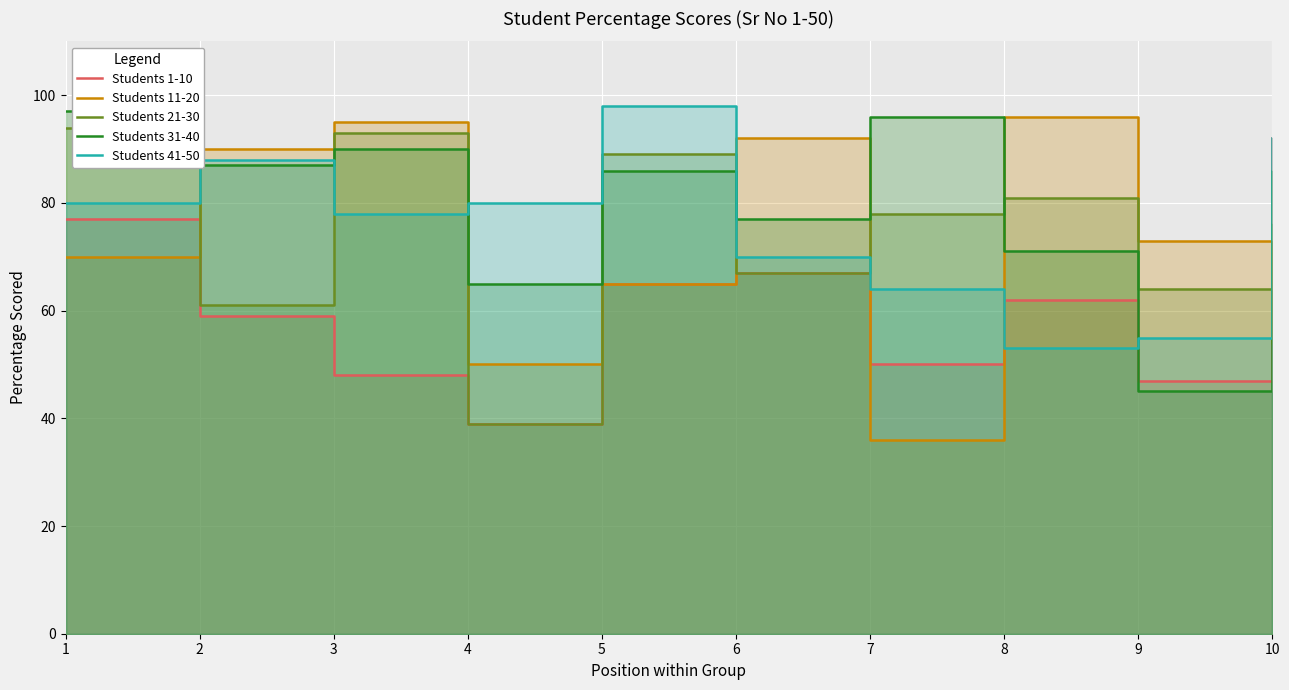

What is the difference between the maximum and minimum values in the Students 21-30 series?

55